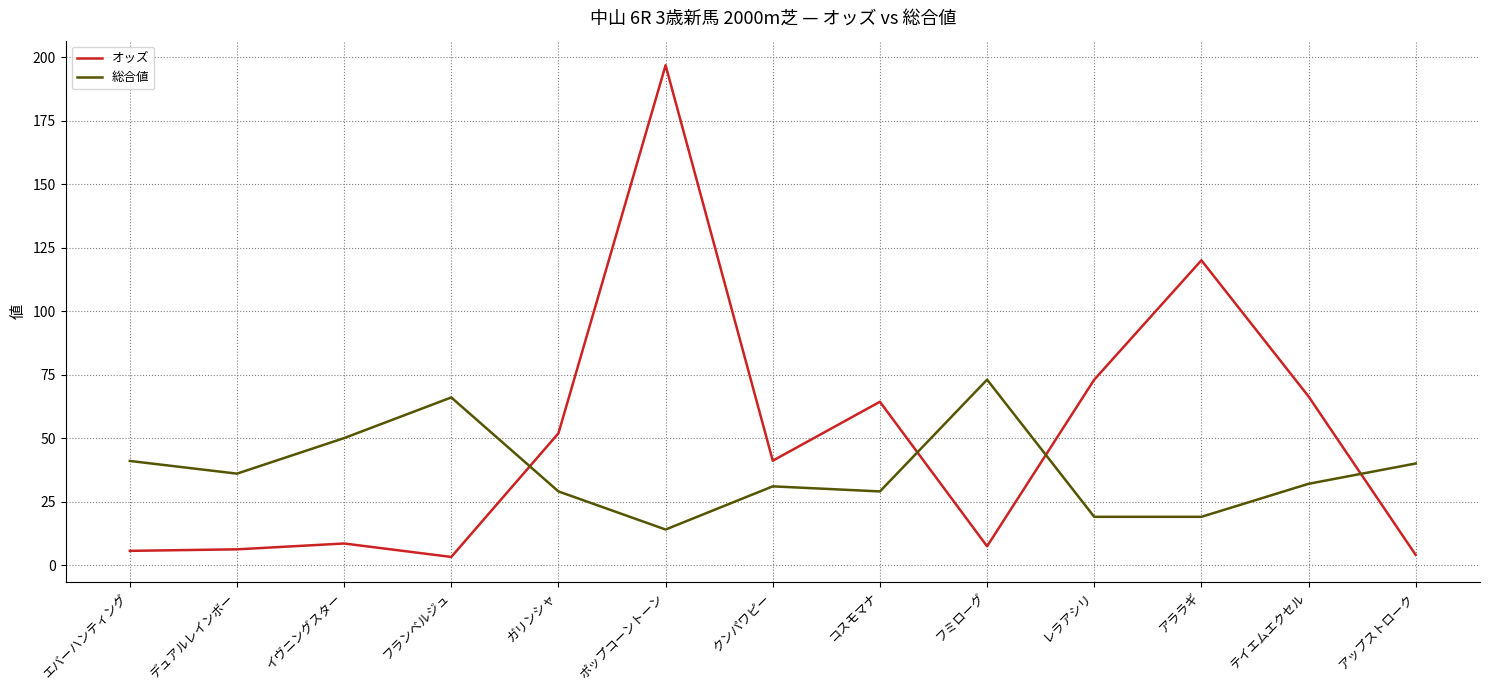

At which category does the chart reach its peak across all series?

ポップコーントーン